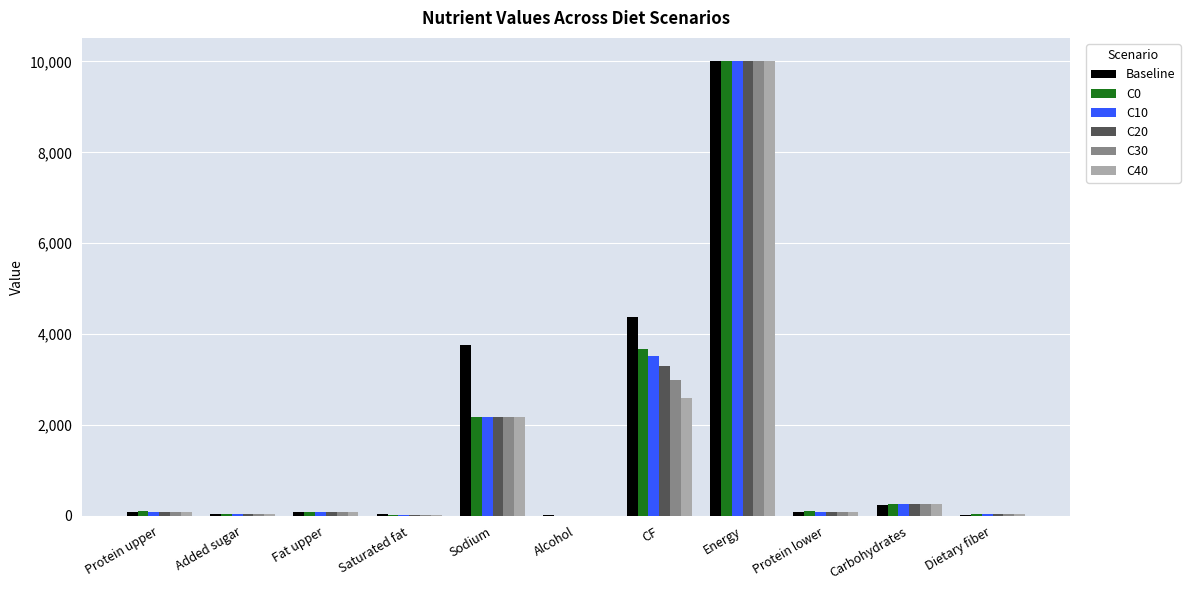

What is the sum of all C0 values?

16520.2